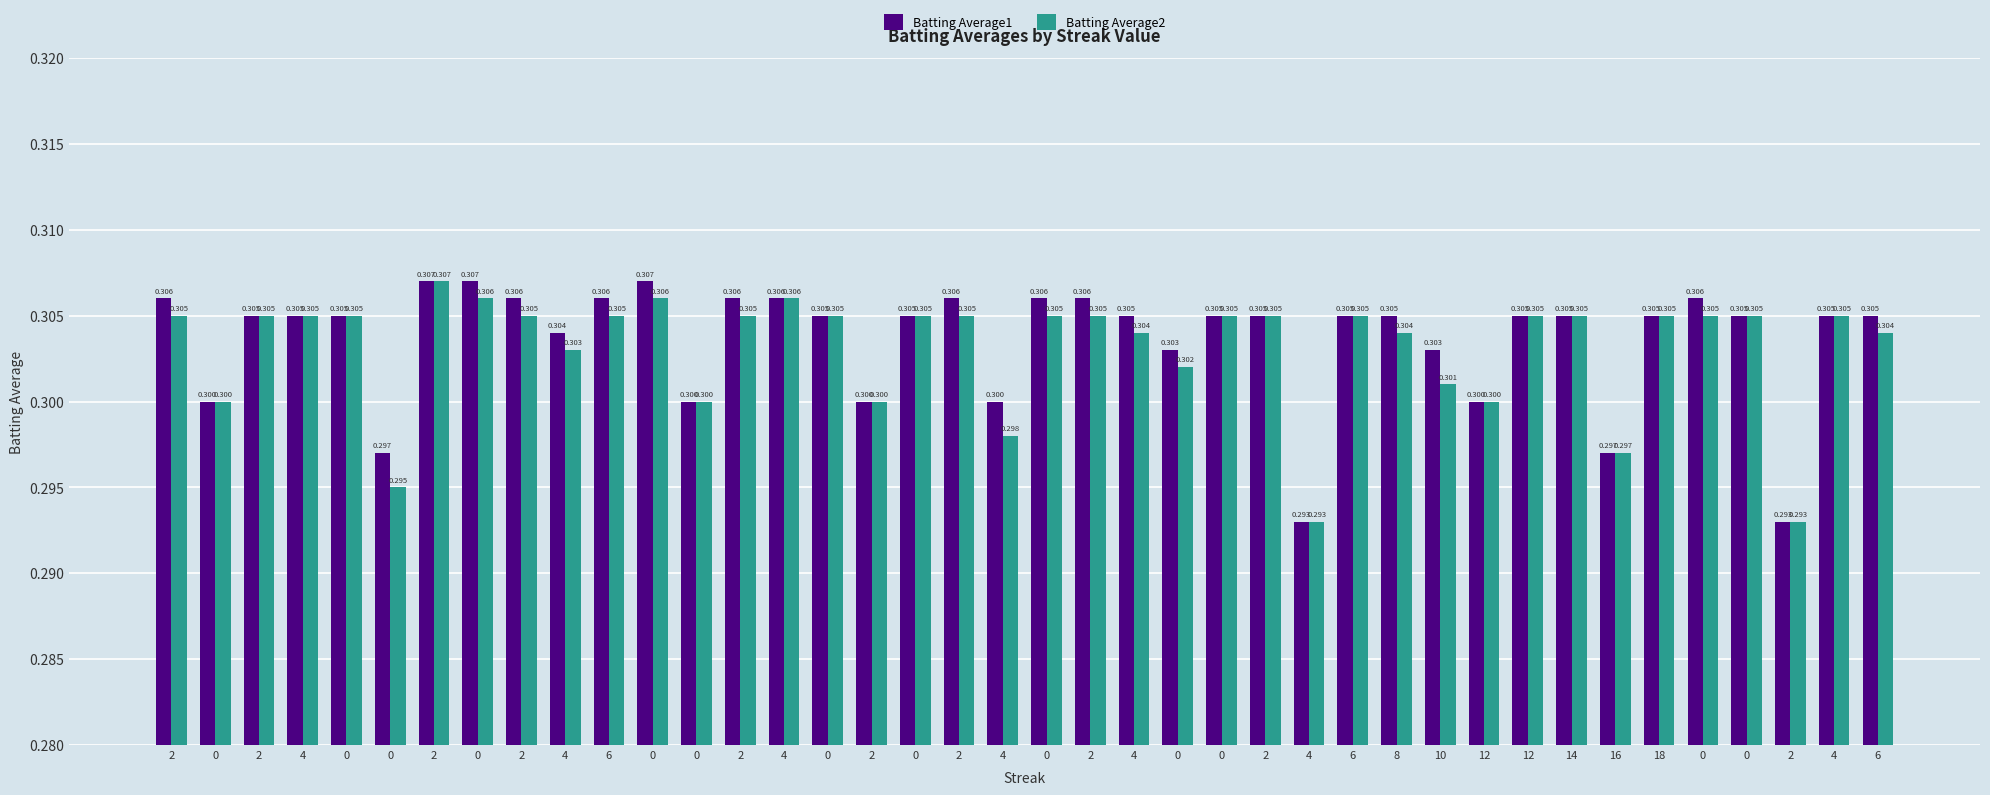

Which series has the widest spread of values?

Batting Average1